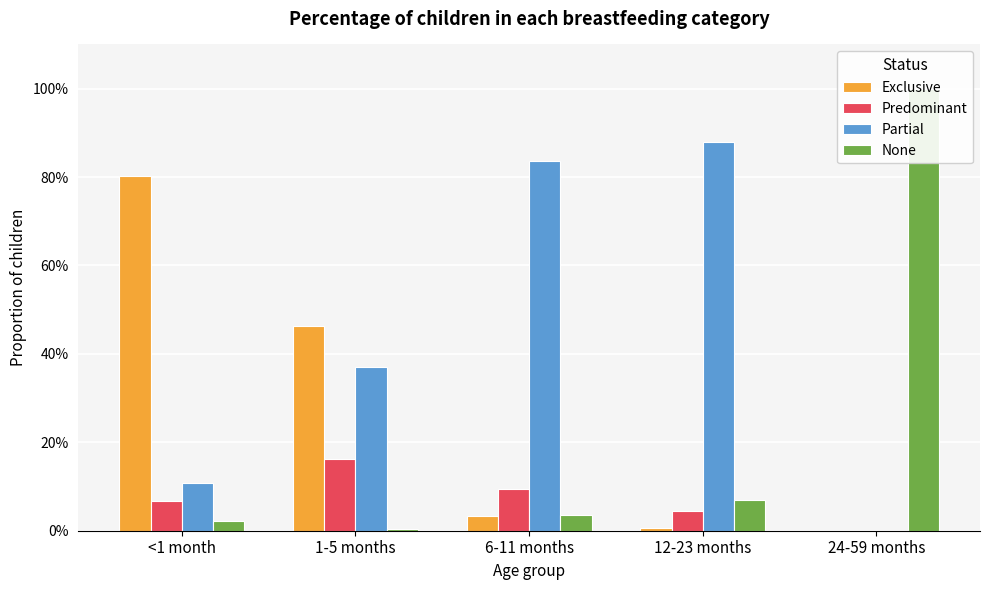

Count the Partial values in the range 0 to 1.

5